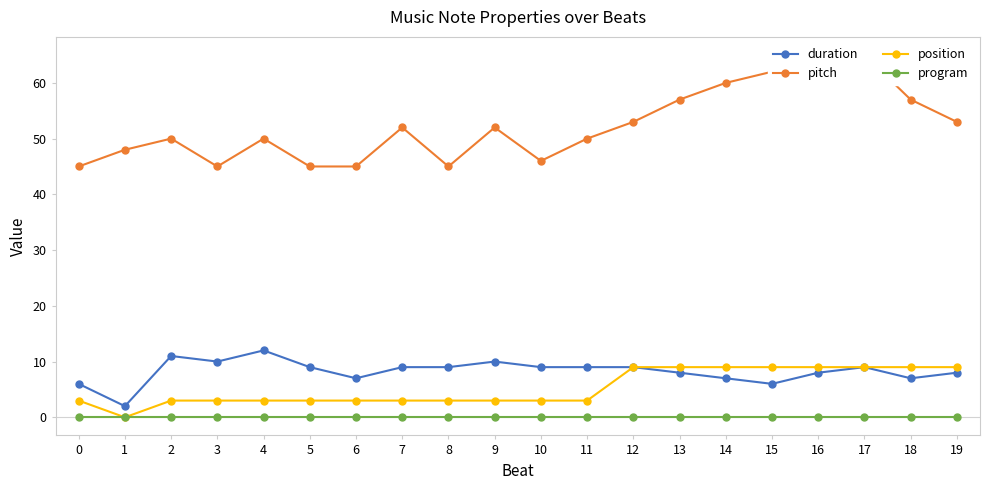

What are all the series names shown in the legend?

duration, pitch, position, program